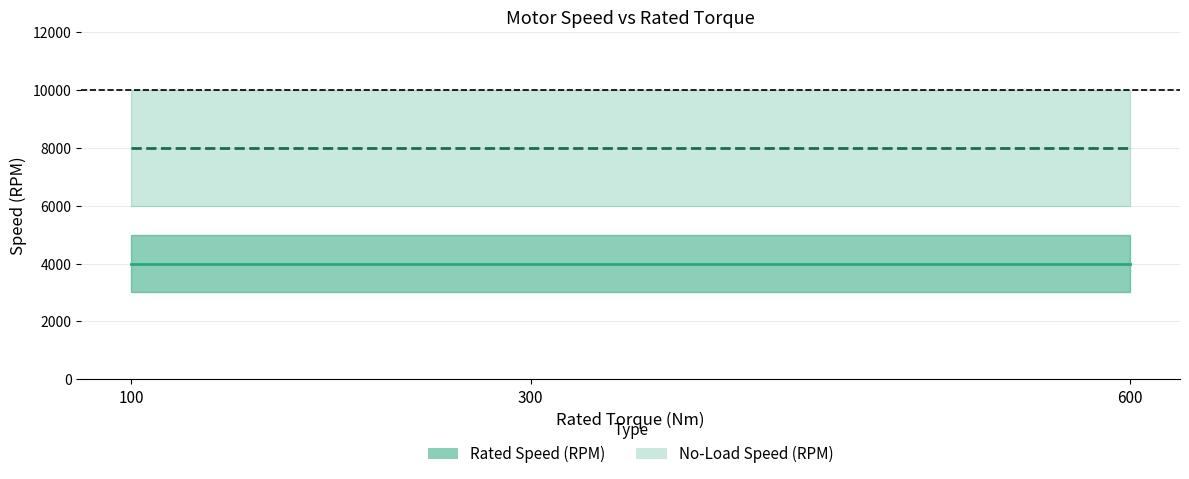

At which category is the sum across all series the highest?

100